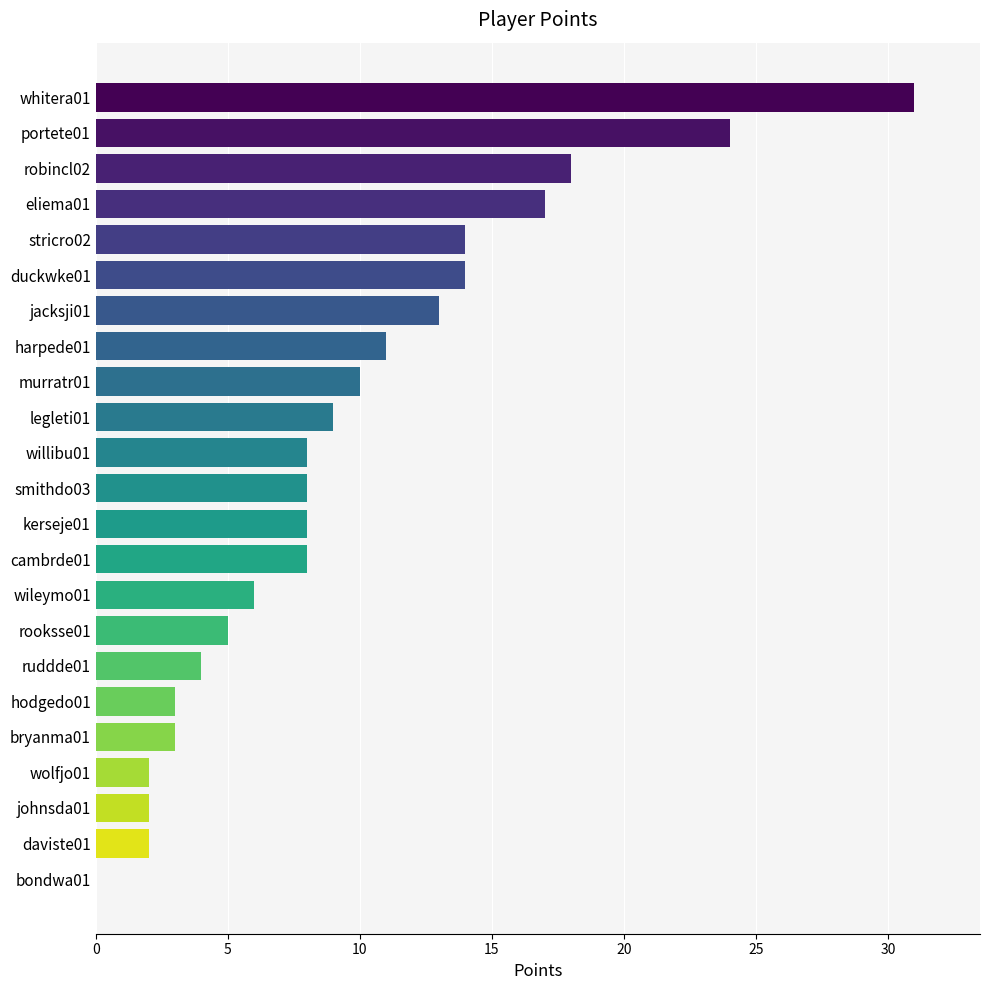

What is the greatest value displayed?

31